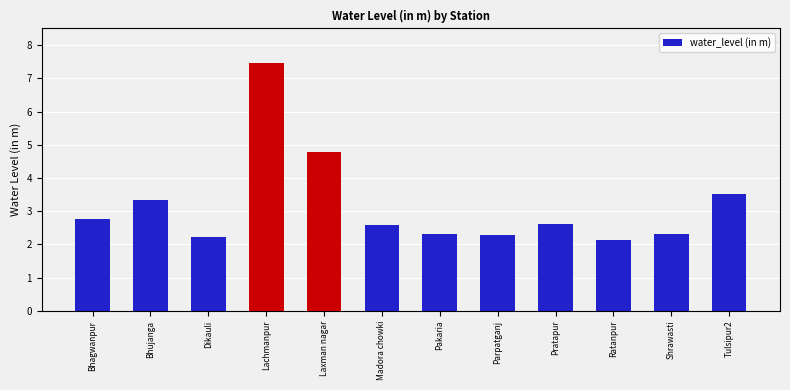

Between Shrawasti and Tulsipur2, which is larger?

Tulsipur2